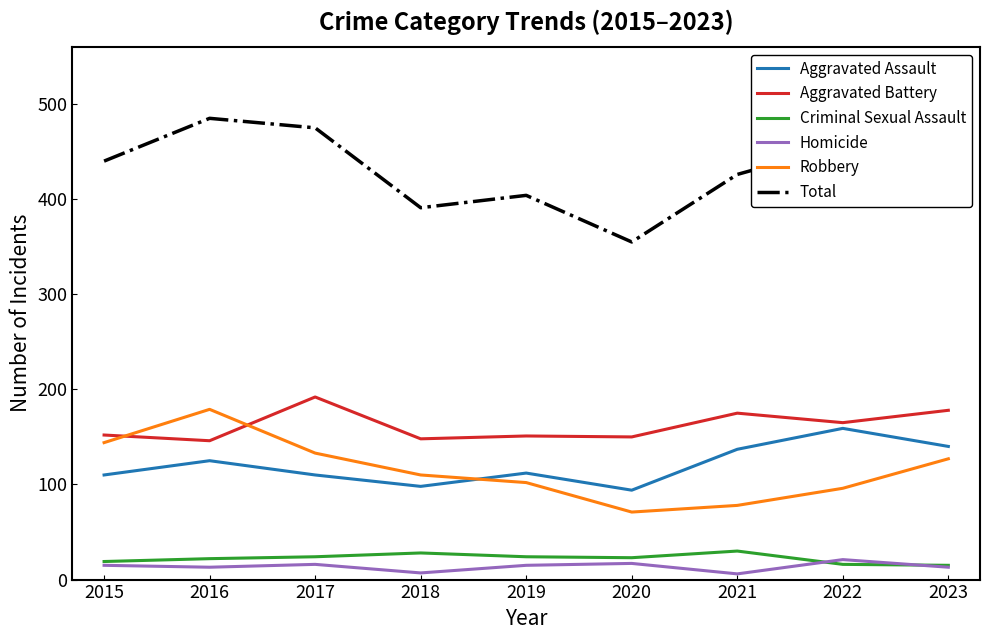

How many categories are shown in the chart?

9